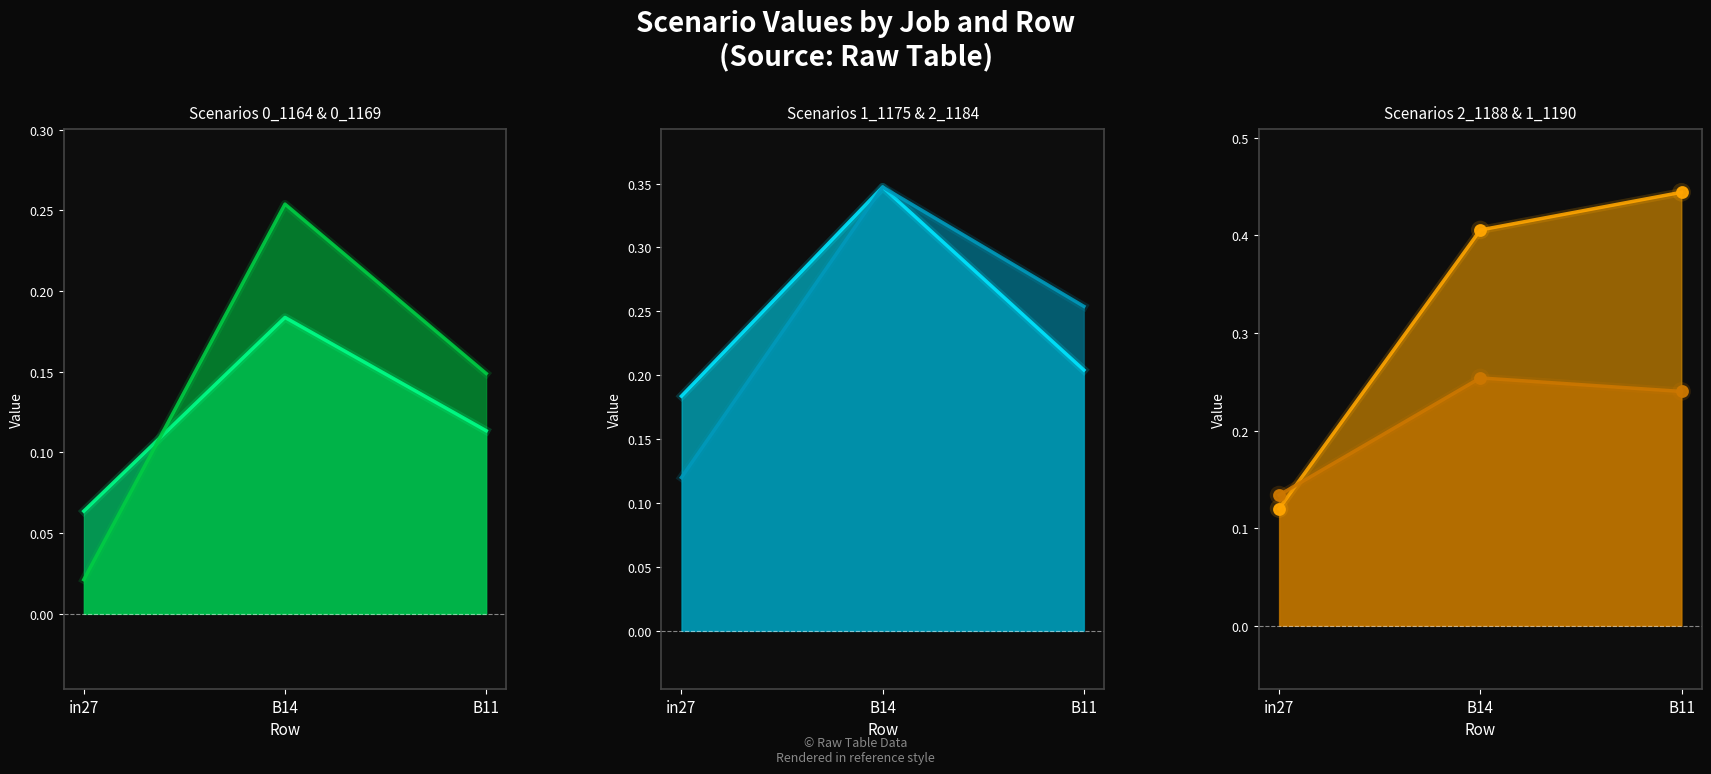

At how many categories does at least one series exceed 0?

3